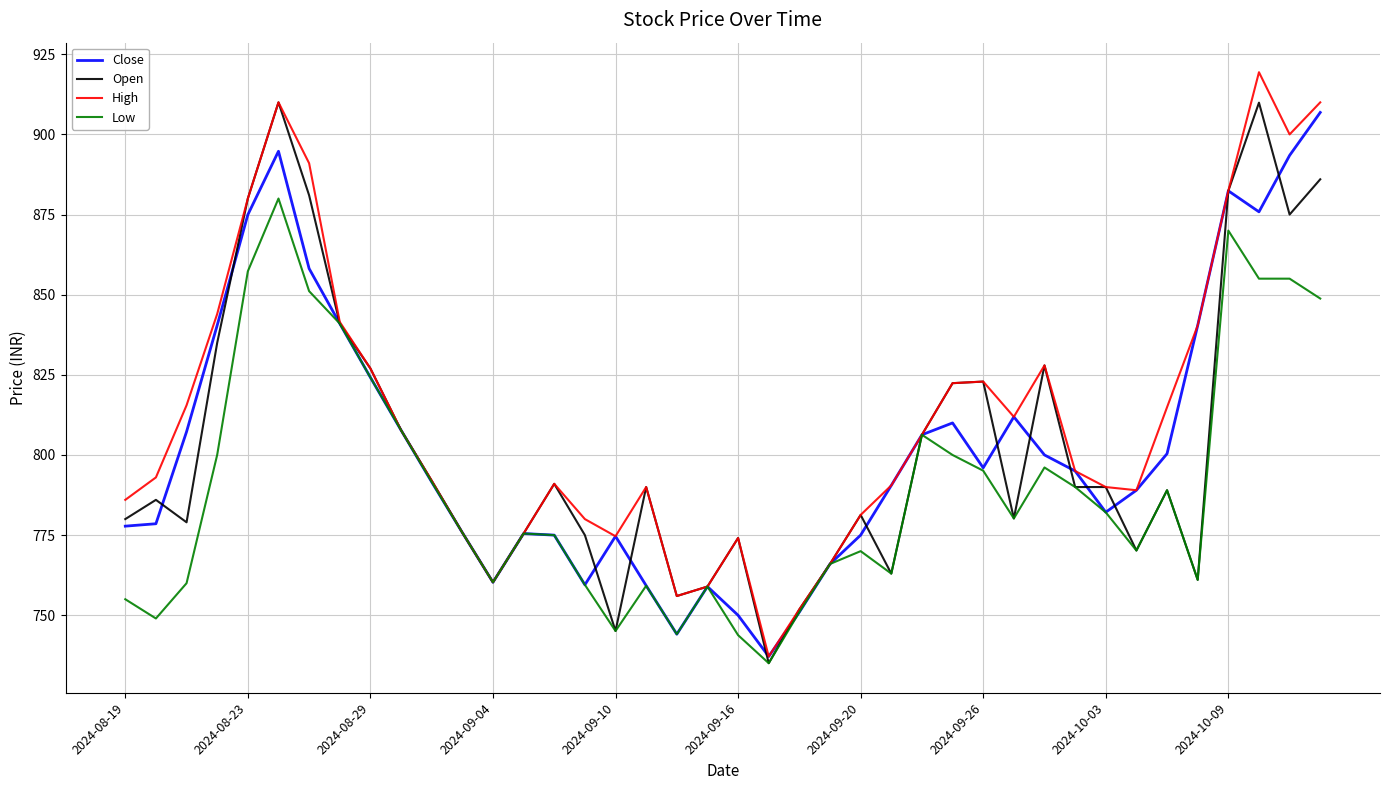

Which series has the largest total across all categories?

High